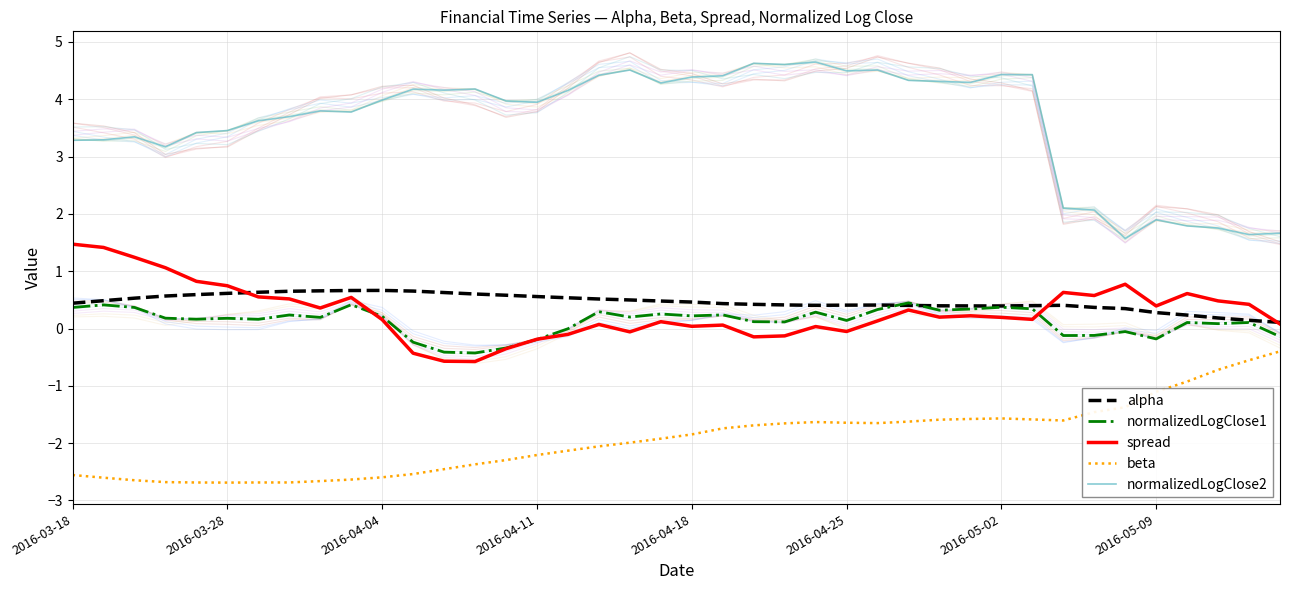

Rank the series at 9 from highest to lowest value.

normalizedLogClose2, alpha, spread, normalizedLogClose1, beta